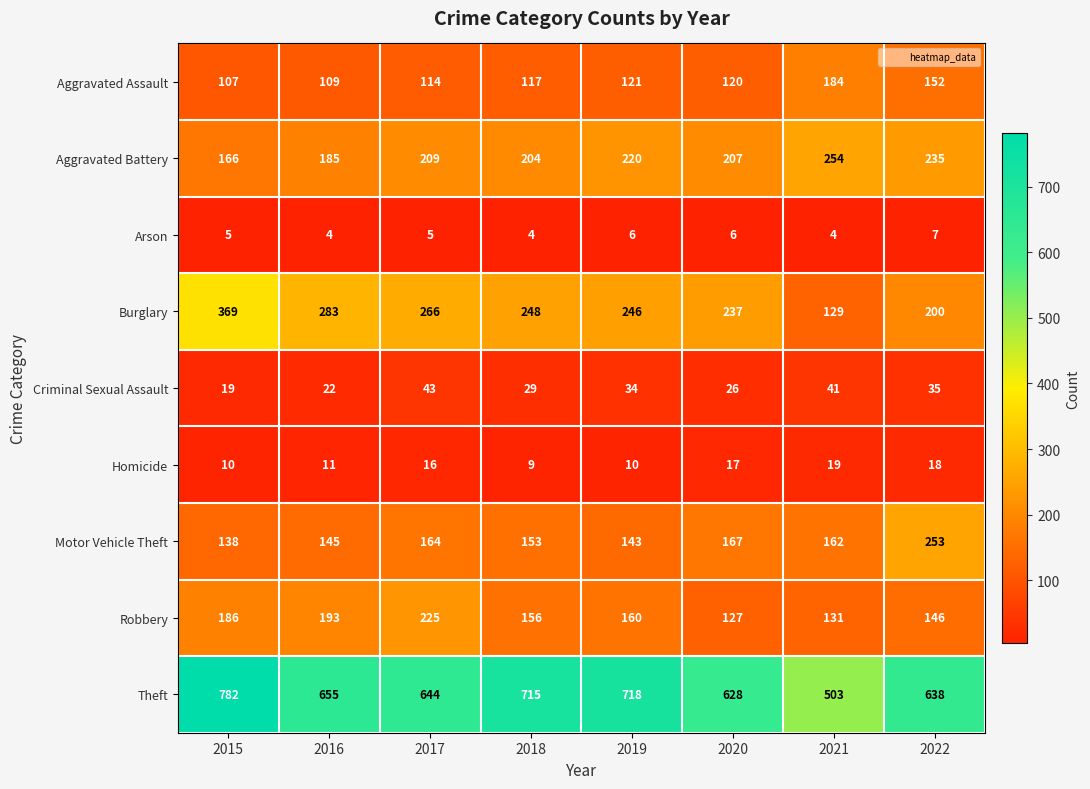

What is the greatest value displayed?

782